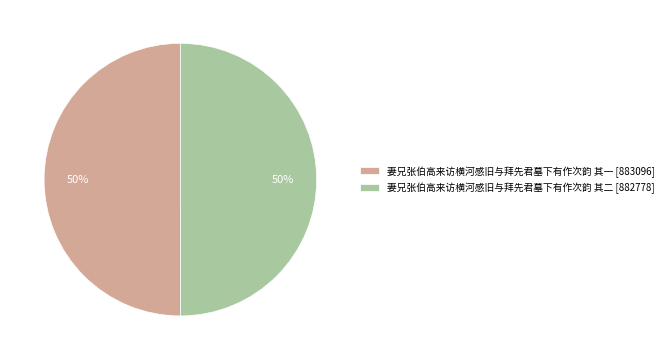

Count the number of slices in the pie.

2